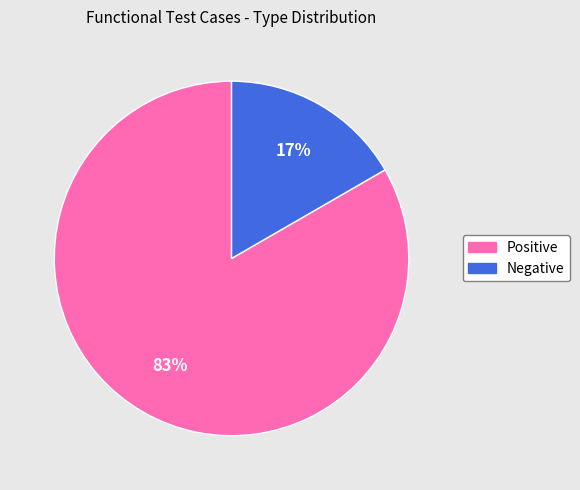

Combined, do Negative and Positive account for over 50%?

Yes